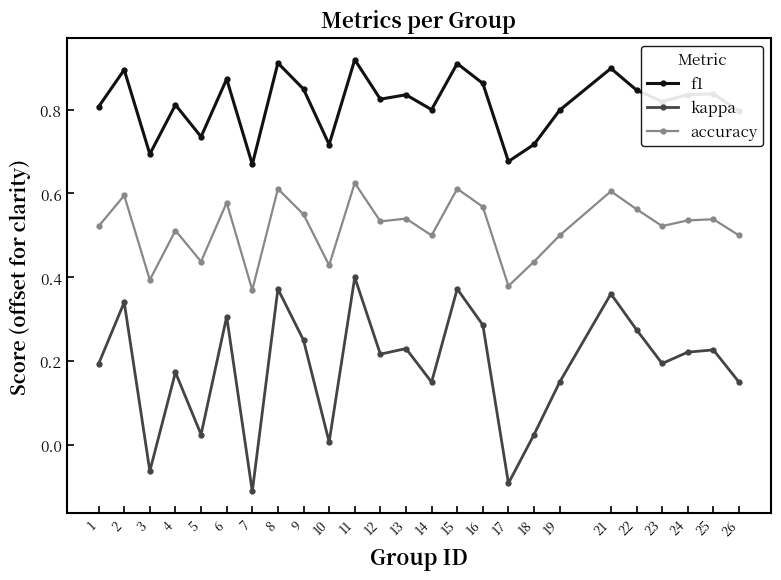

Is this an area chart (filled region under the line)?

No